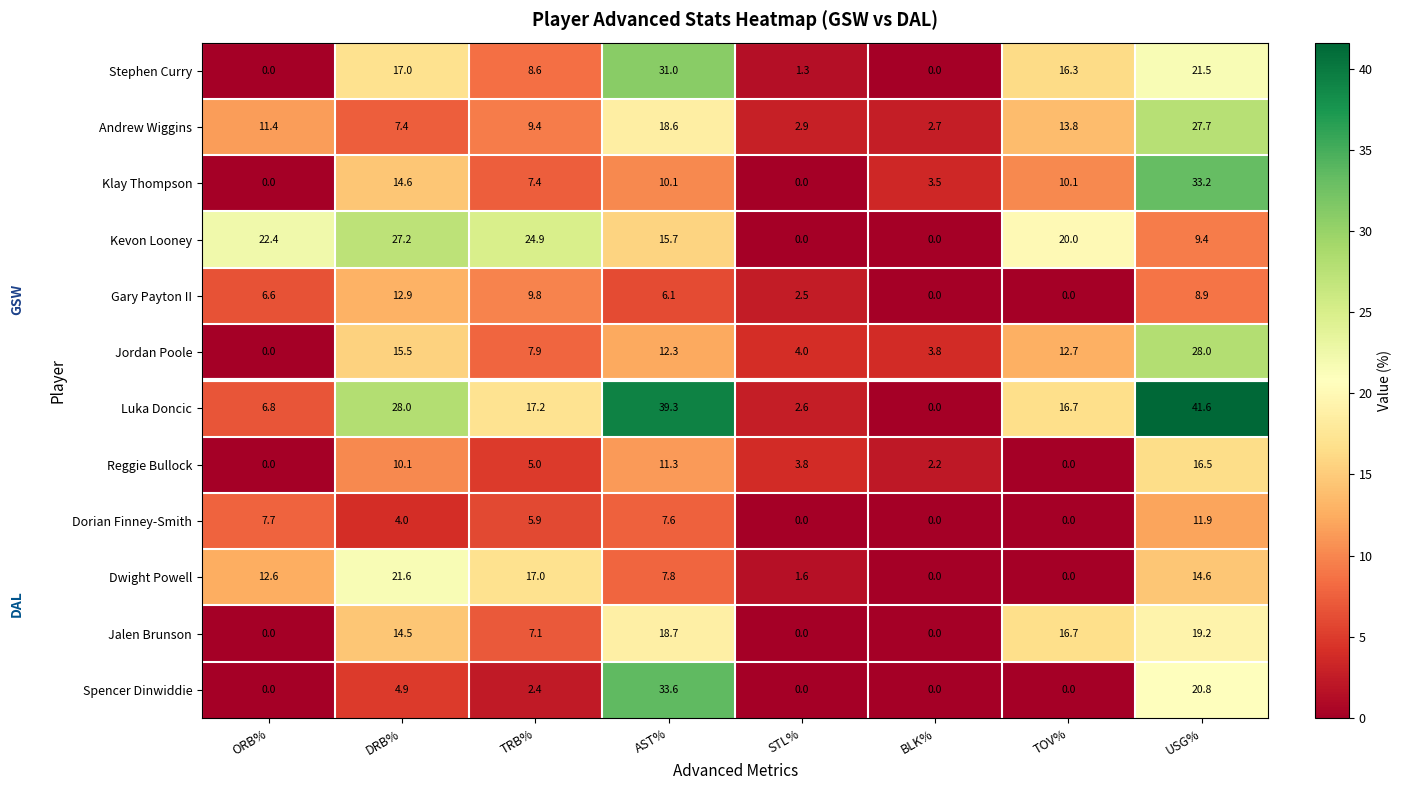

What is the maximum value shown in the chart?

41.6